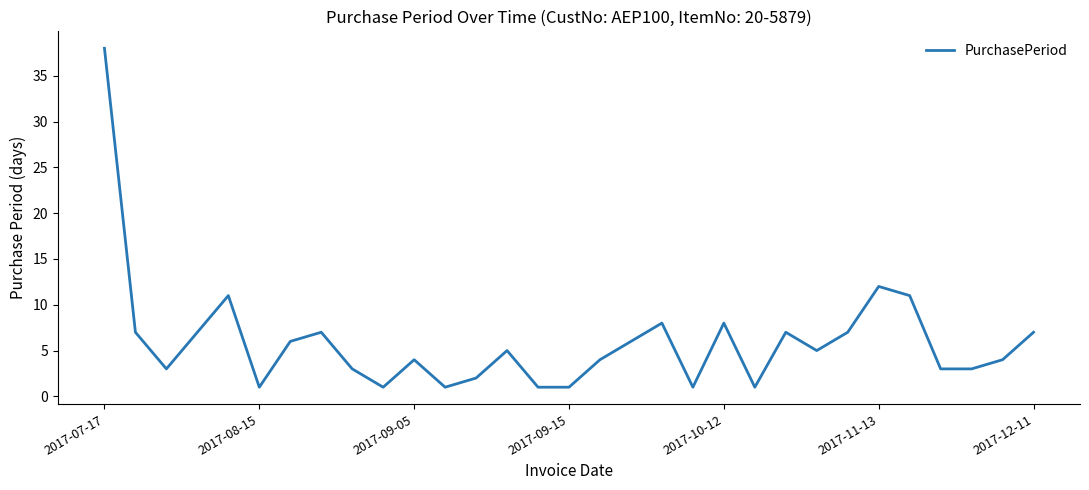

What is the maximum value shown in the chart?

38